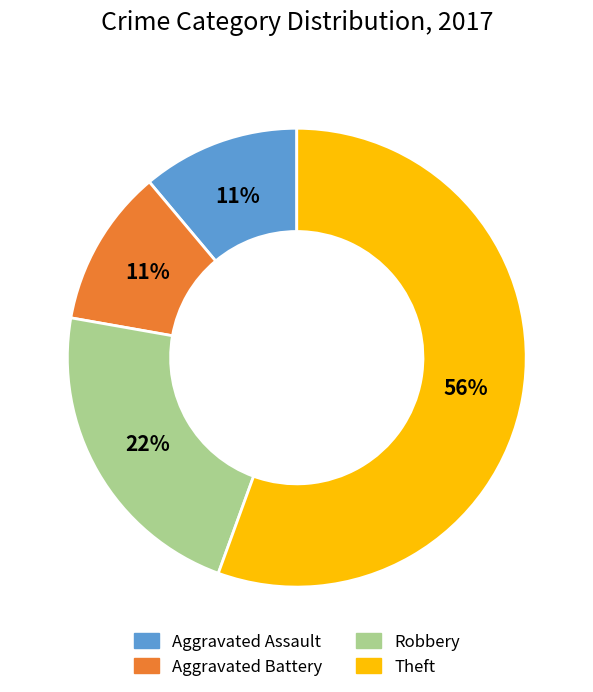

Does Theft represent more than half of the total?

Yes